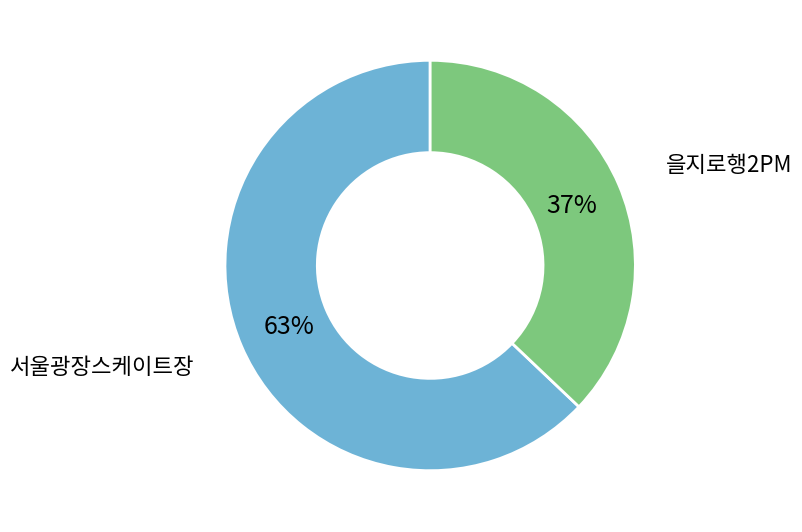

Count the number of slices in the pie.

2